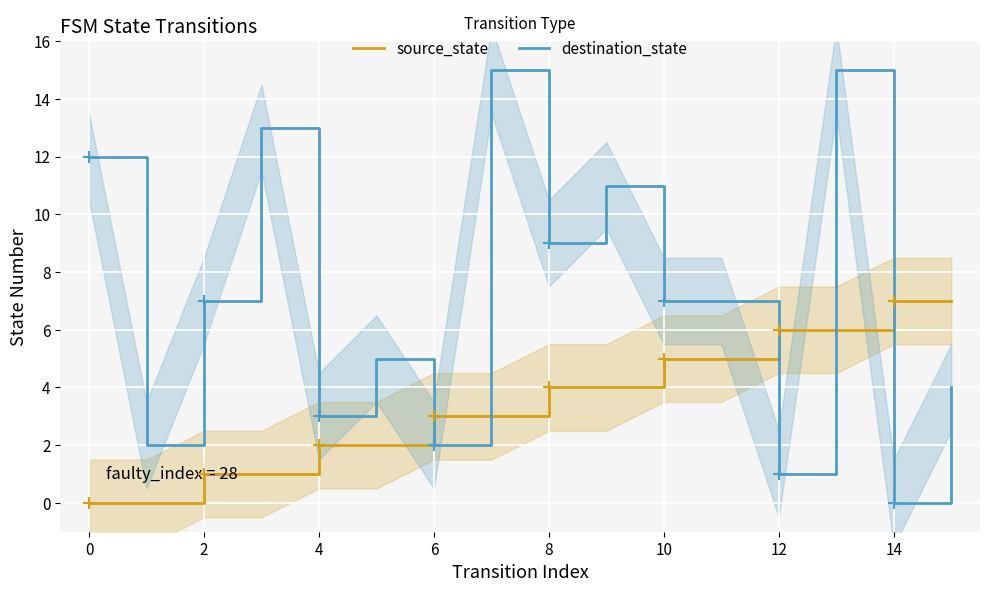

Is the value of destination_state at 10 greater than the value of source_state at 16?

No